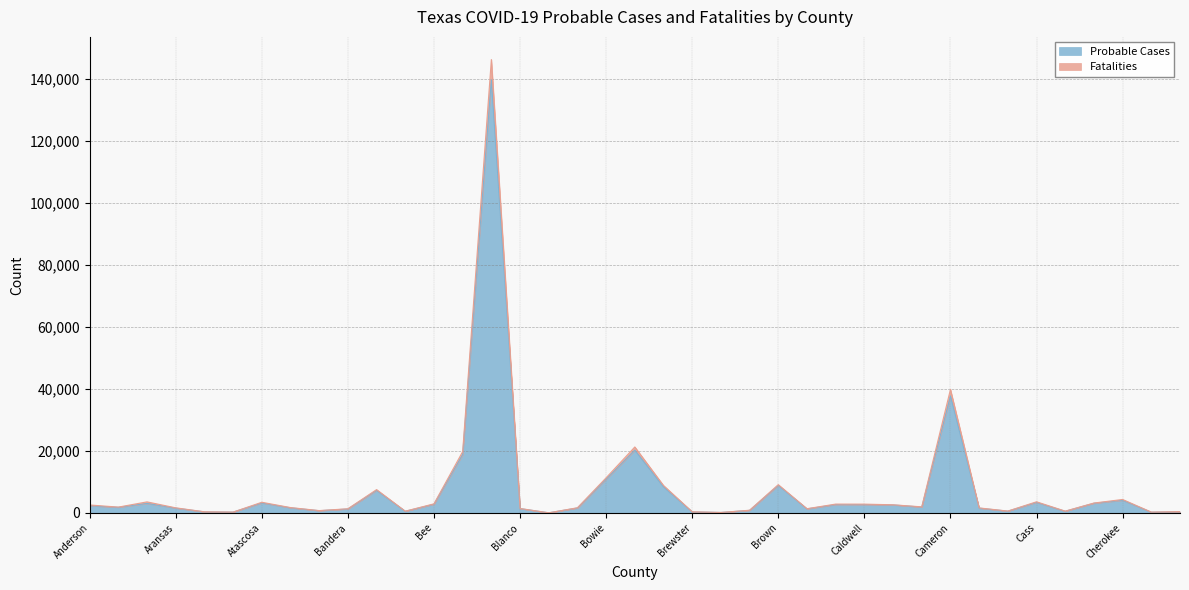

Reading left to right, what are all the values shown in this chart?

Probable Cases: Anderson=2296	Andrews=1797	Angelina=3051	Aransas=1538	Archer=327	Armstrong=252	Atascosa=3192	Austin=1636	Bailey=703	Bandera=1251	Bastrop=7263	Baylor=522	Bee=2773	Bell=18830	Bexar=139687	Blanco=1382	Borden=29	Bosque=1580	Bowie=10870	Brazoria=20229	Brazos=8405	Brewster=326	Briscoe=134	Brooks=806	Brown=8877	Burleson=1290	Burnet=2661	Caldwell=2640	Calhoun=2561	Callahan=1870	Cameron=37702	Camp=1526	Carson=555	Cass=3379	Castro=523	Chambers=3107	Cherokee=4072	Childress=227	Clay=372
Fatalities: Anderson=2554	Andrews=1871	Angelina=3557	Aransas=1636	Archer=358	Armstrong=262	Atascosa=3433	Austin=1720	Bailey=743	Bandera=1332	Bastrop=7519	Baylor=555	Bee=2929	Bell=19777	Bexar=146225	Blanco=1419	Borden=31	Bosque=1658	Bowie=11328	Brazoria=21271	Brazos=8844	Brewster=360	Briscoe=142	Brooks=861	Brown=9117	Burleson=1358	Burnet=2843	Caldwell=2826	Calhoun=2616	Callahan=1950	Cameron=39833	Camp=1606	Carson=593	Cass=3585	Castro=572	Chambers=3181	Cherokee=4333	Childress=262	Clay=416